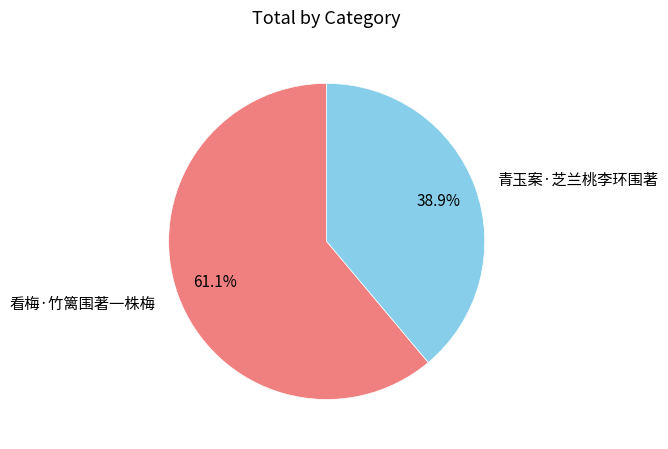

Which category accounts for the majority?

看梅·竹篱围著一株梅